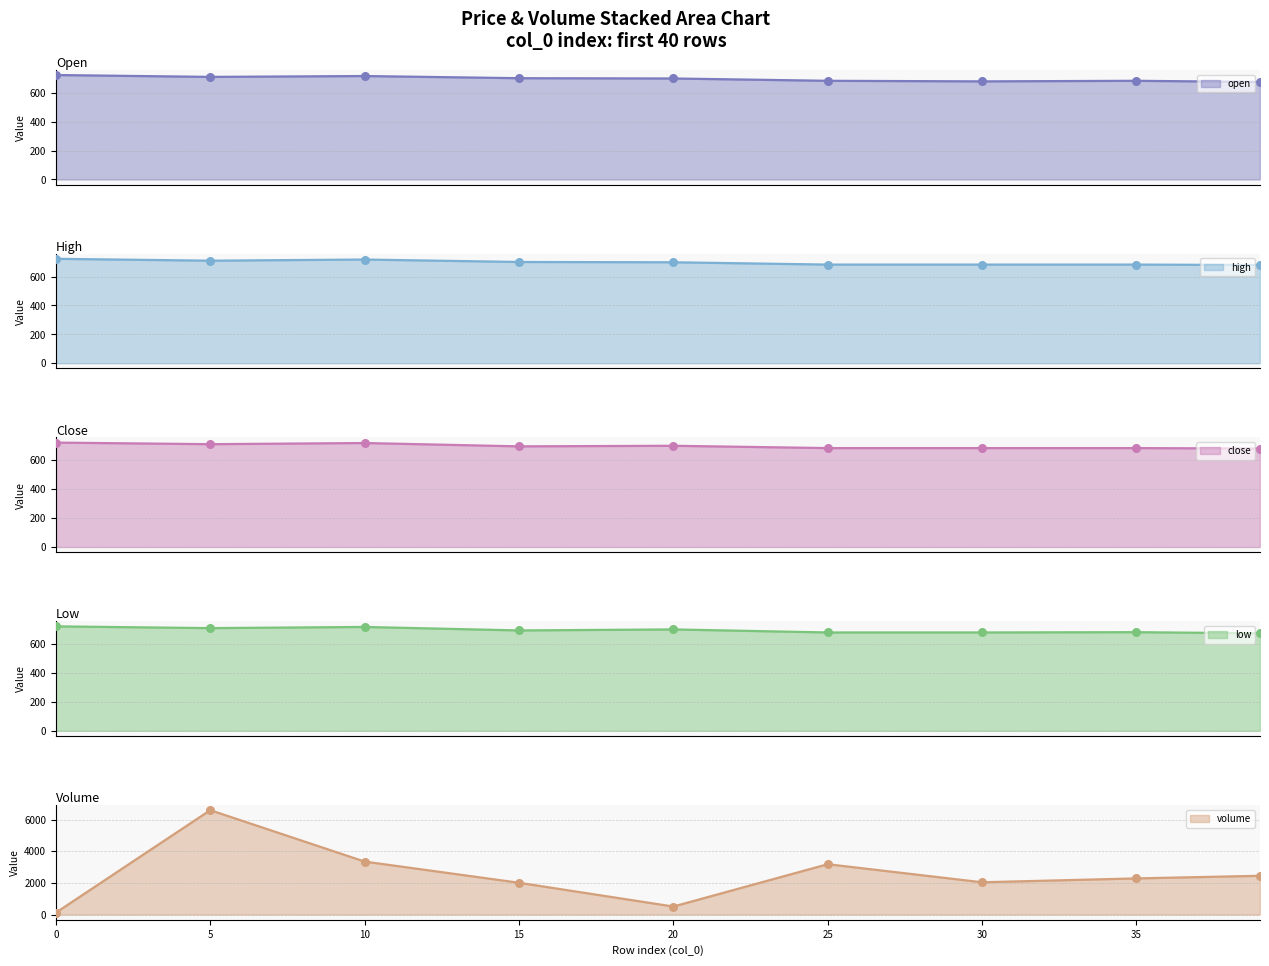

Is the value of low at 35 greater than the value of close at 15?

No